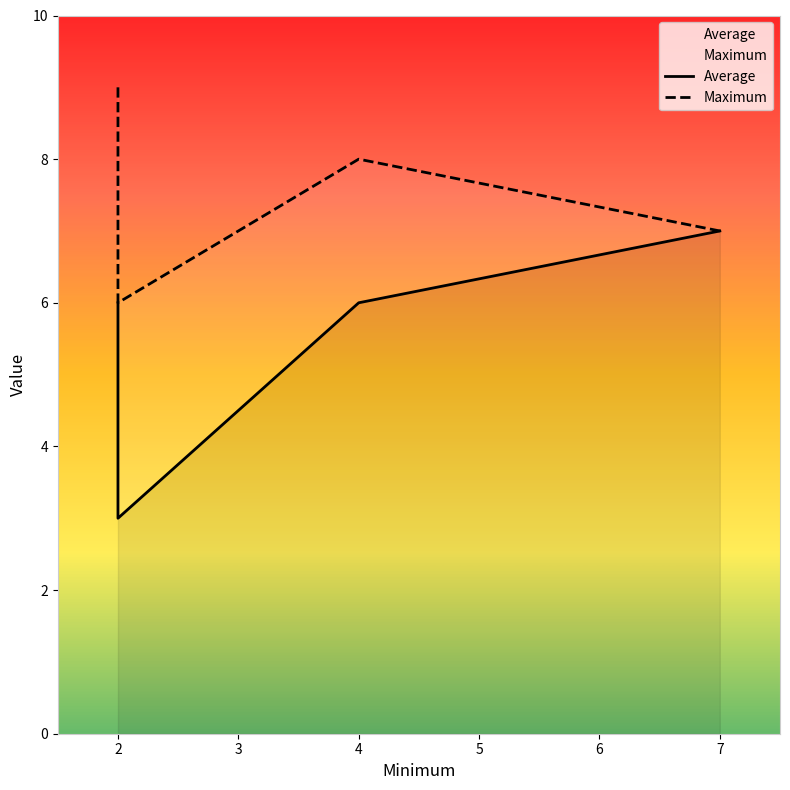

What is the greatest value displayed?

9